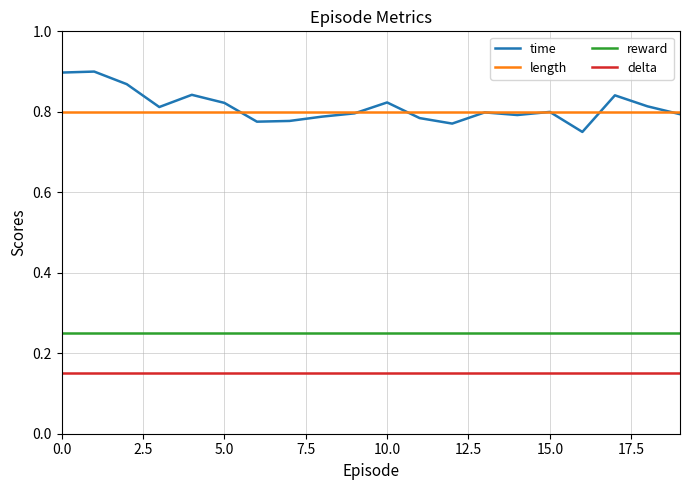

Rank the series by their maximum value, from lowest to highest.

delta, reward, length, time